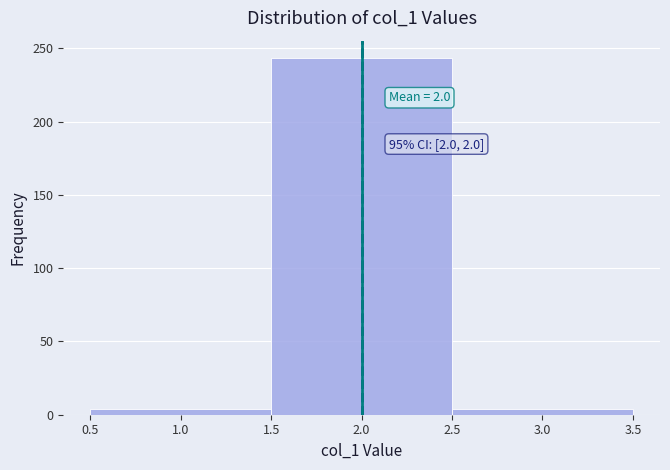

Over which range of the x-axis is the bar tallest?

1.5 to 2.5